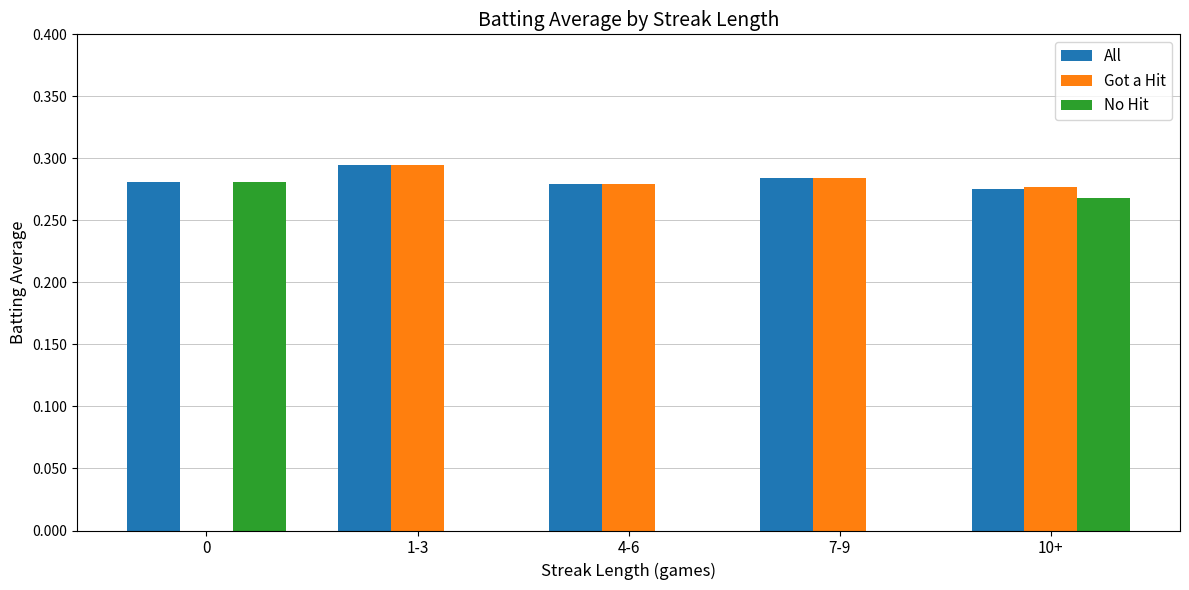

True or false: Got a Hit has a value of 0.5 at 7-9.

False